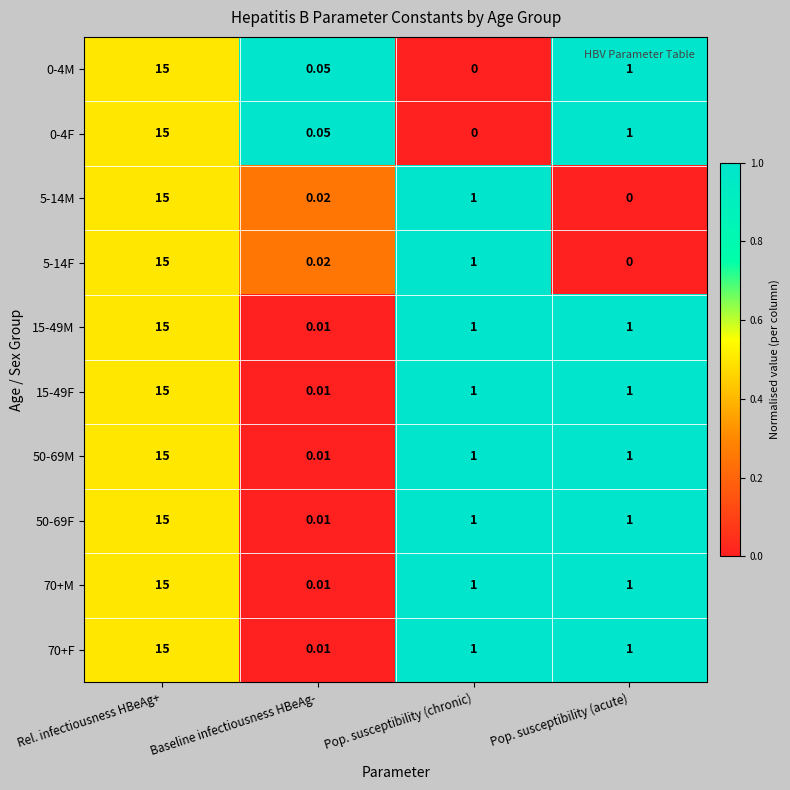

Rank the categories by 5-14F value from highest to lowest.

Rel. infectiousness HBeAg+, Pop. susceptibility (chronic), Baseline infectiousness HBeAg-, Pop. susceptibility (acute)